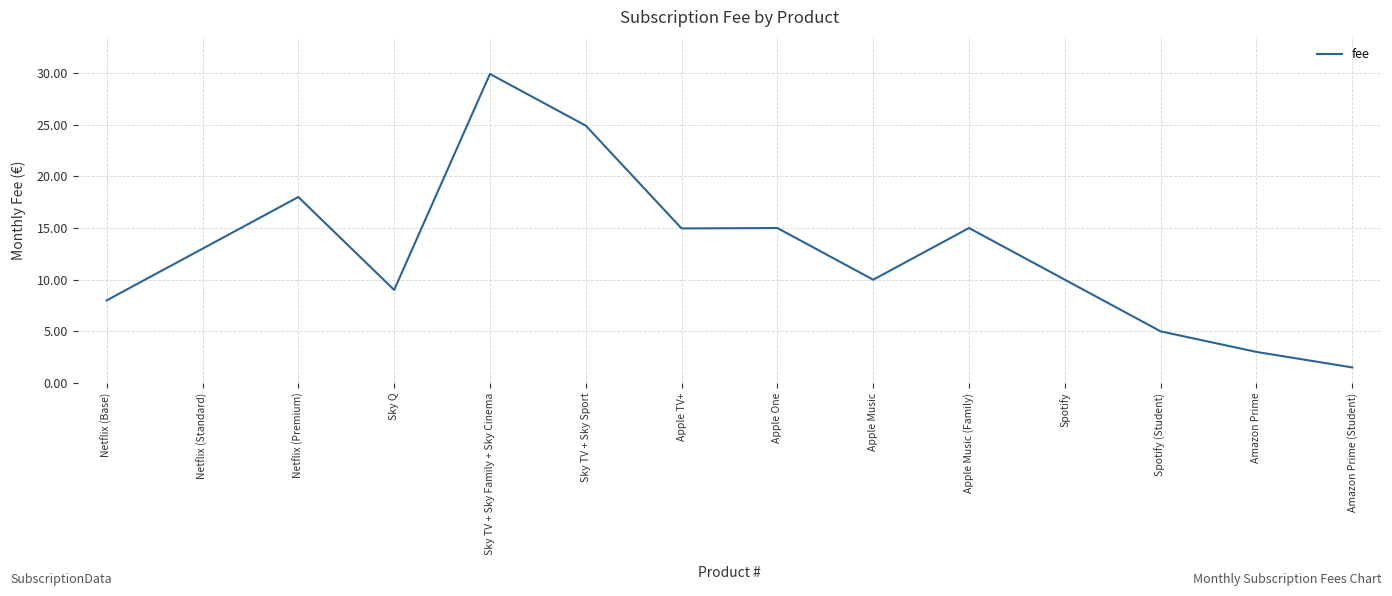

The chart shows a value of 13.0 at Netflix (Standard). True or false?

True